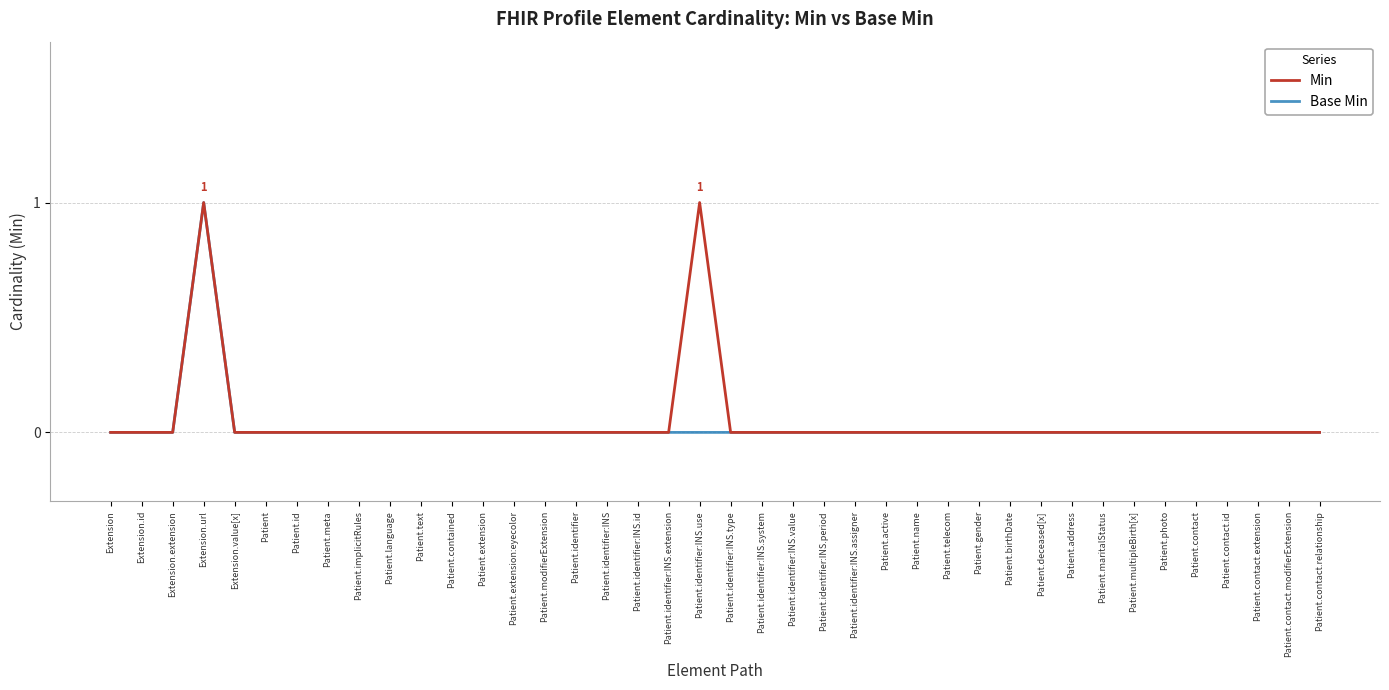

Count the Min values in the range 0 to 1.

40